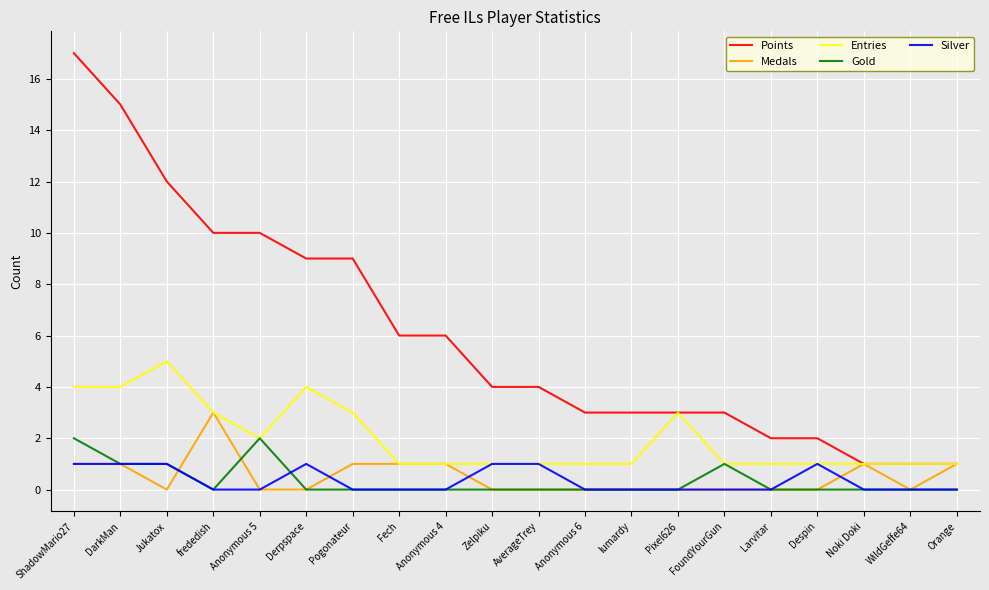

Reading right to left, what are all the values shown in this chart?

Points: Orange=1	WildGeffe64=1	Noki Doki=1	Despin=2	Larvitar=2	FoundYourGun=3	Pixel626=3	lumardy=3	Anonymous 6=3	AverageTrey=4	Zelpiku=4	Anonymous 4=6	Fech=6	Pogonateur=9	Derpspace=9	Anonymous 5=10	frededish=10	Jukatox=12	DarkMan=15	ShadowMario27=17
Medals: Orange=1	WildGeffe64=0	Noki Doki=1	Despin=0	Larvitar=0	FoundYourGun=0	Pixel626=0	lumardy=0	Anonymous 6=0	AverageTrey=0	Zelpiku=0	Anonymous 4=1	Fech=1	Pogonateur=1	Derpspace=0	Anonymous 5=0	frededish=3	Jukatox=0	DarkMan=1	ShadowMario27=1
Entries: Orange=1	WildGeffe64=1	Noki Doki=1	Despin=1	Larvitar=1	FoundYourGun=1	Pixel626=3	lumardy=1	Anonymous 6=1	AverageTrey=1	Zelpiku=1	Anonymous 4=1	Fech=1	Pogonateur=3	Derpspace=4	Anonymous 5=2	frededish=3	Jukatox=5	DarkMan=4	ShadowMario27=4
Gold: Orange=0	WildGeffe64=0	Noki Doki=0	Despin=0	Larvitar=0	FoundYourGun=1	Pixel626=0	lumardy=0	Anonymous 6=0	AverageTrey=0	Zelpiku=0	Anonymous 4=0	Fech=0	Pogonateur=0	Derpspace=0	Anonymous 5=2	frededish=0	Jukatox=1	DarkMan=1	ShadowMario27=2
Silver: Orange=0	WildGeffe64=0	Noki Doki=0	Despin=1	Larvitar=0	FoundYourGun=0	Pixel626=0	lumardy=0	Anonymous 6=0	AverageTrey=1	Zelpiku=1	Anonymous 4=0	Fech=0	Pogonateur=0	Derpspace=1	Anonymous 5=0	frededish=0	Jukatox=1	DarkMan=1	ShadowMario27=1